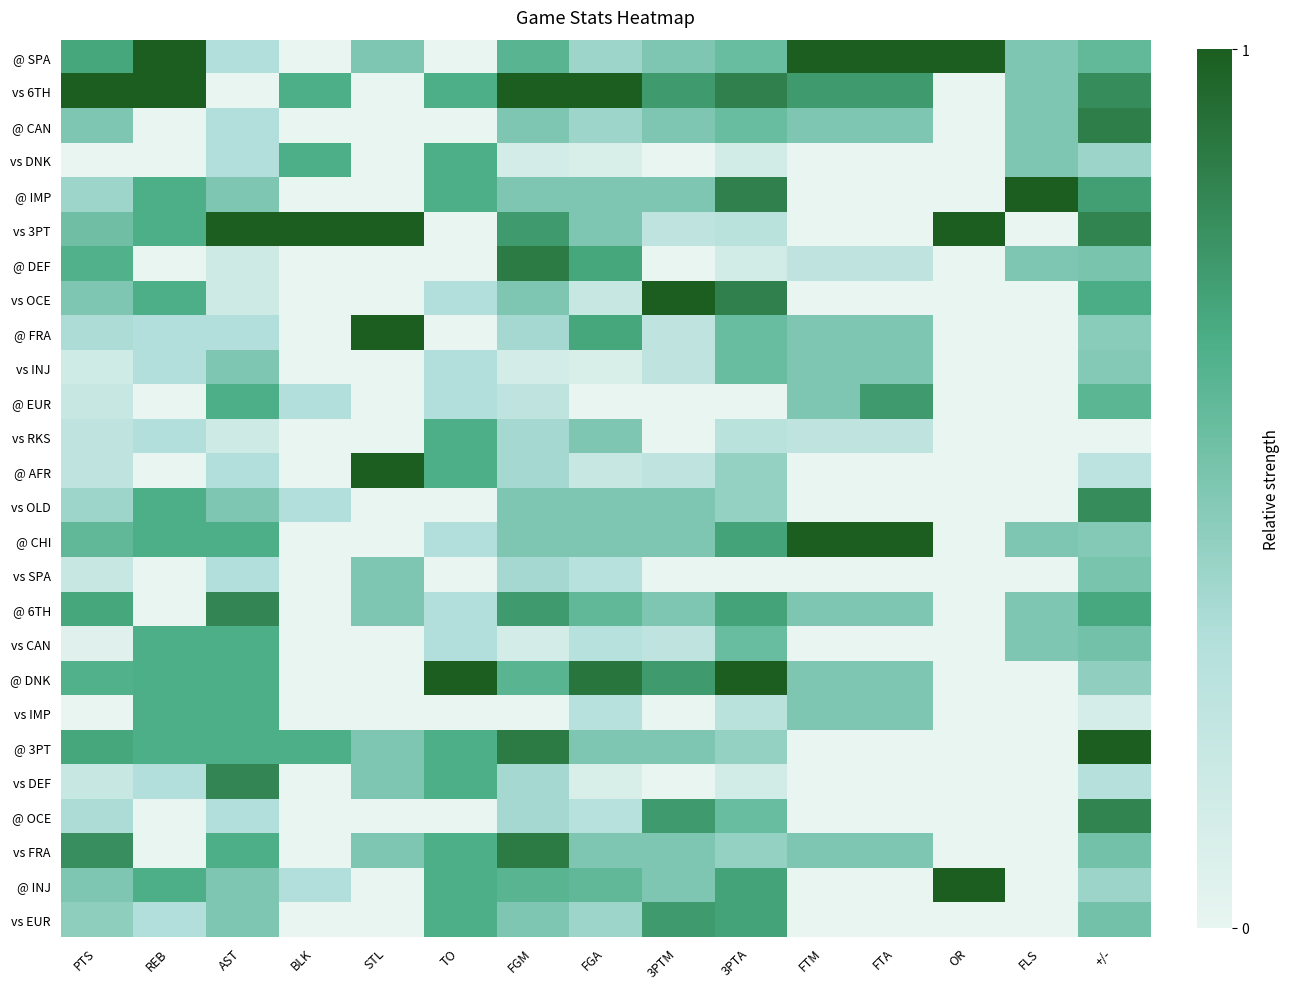

Which series has the largest range (max minus min)?

@ SPA